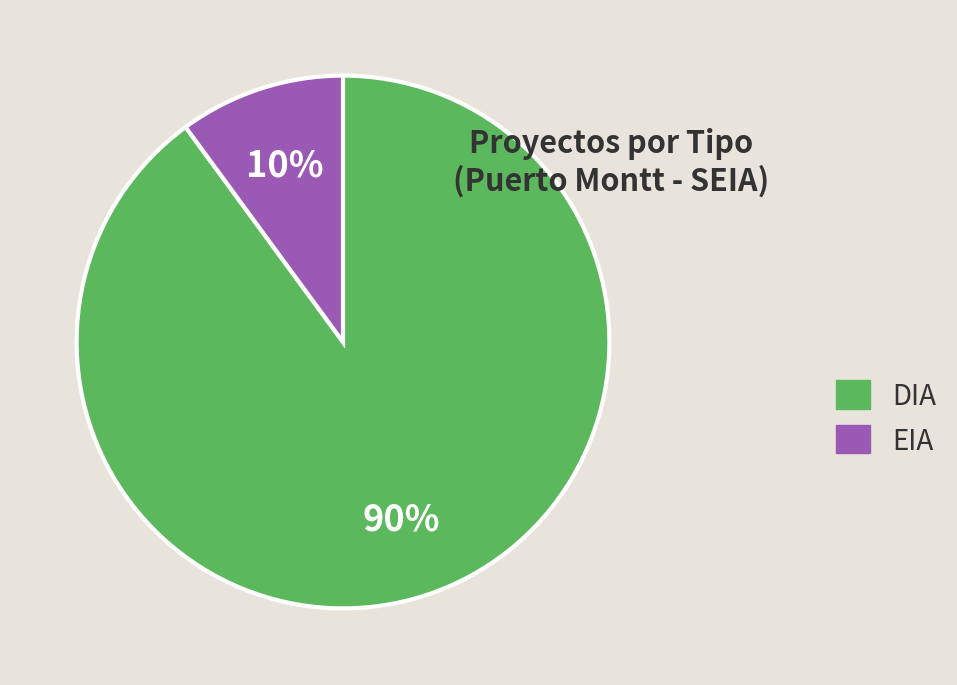

Is the sum of EIA and DIA greater than half?

Yes